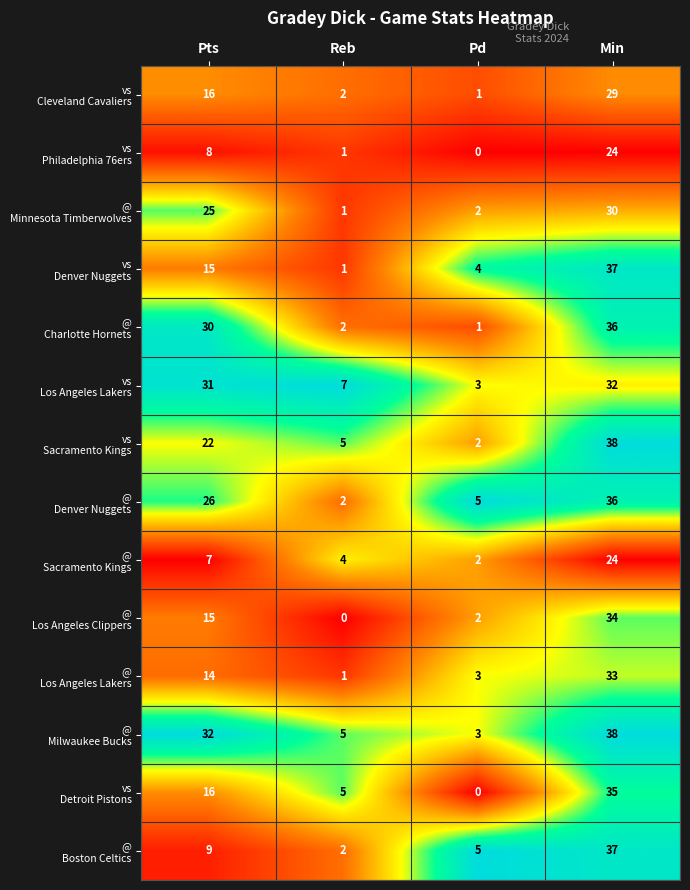

At which category does the chart reach its peak across all series?

Min